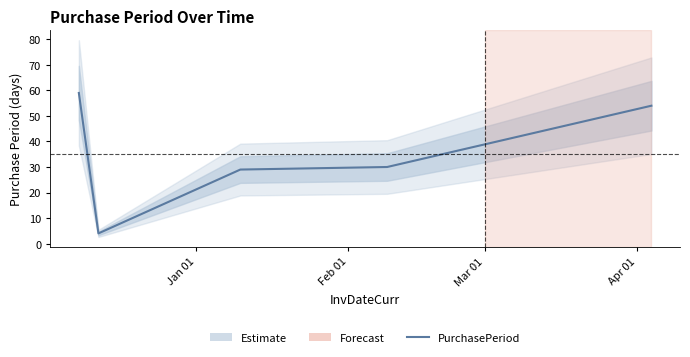

How many points are lower than both their immediate neighbors (excluding endpoints)?

1